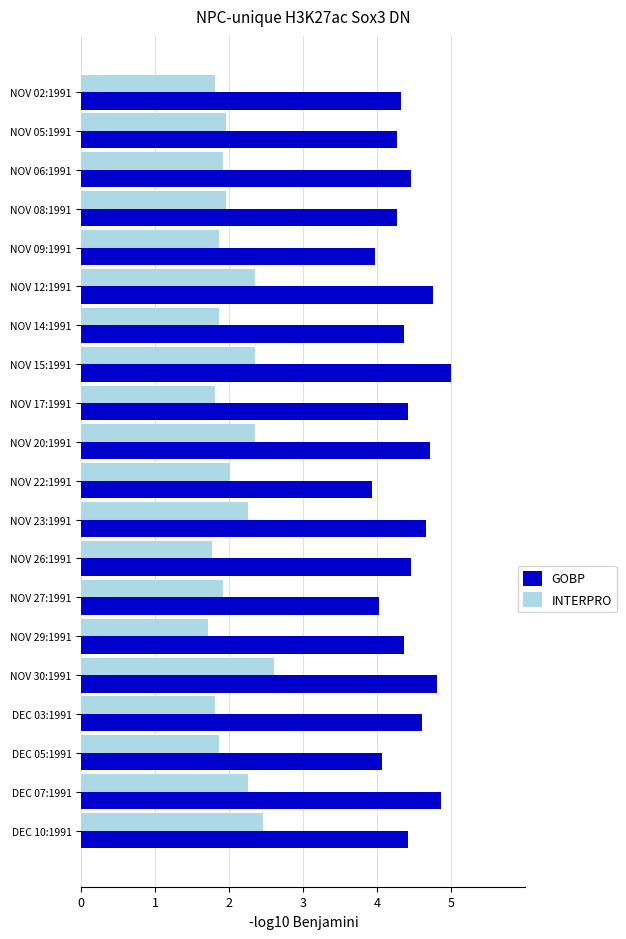

Which series has the largest total across all categories?

GOBP